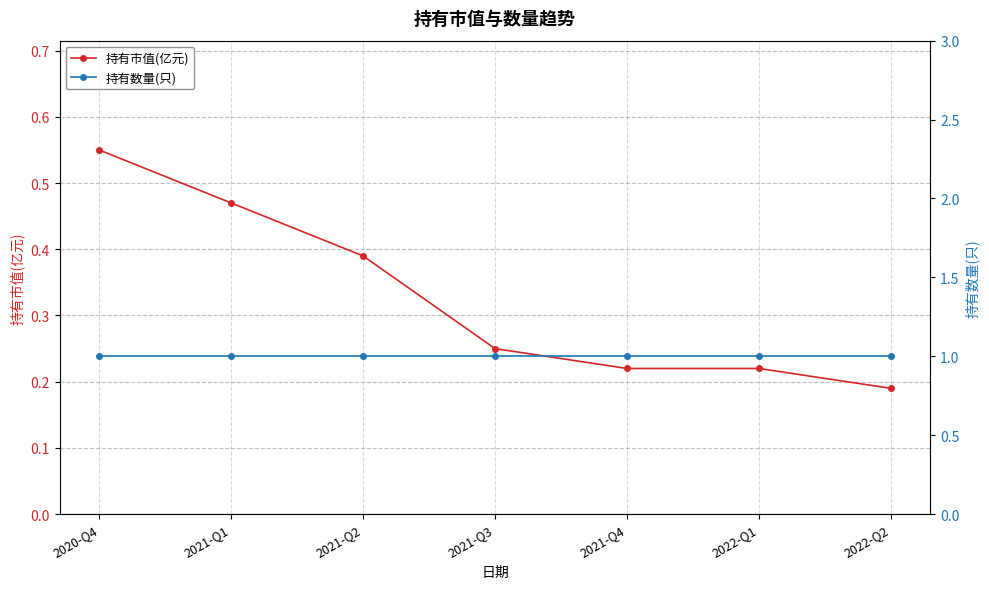

List the series in order of their peak value, highest first.

持有数量(只), 持有市值(亿元)